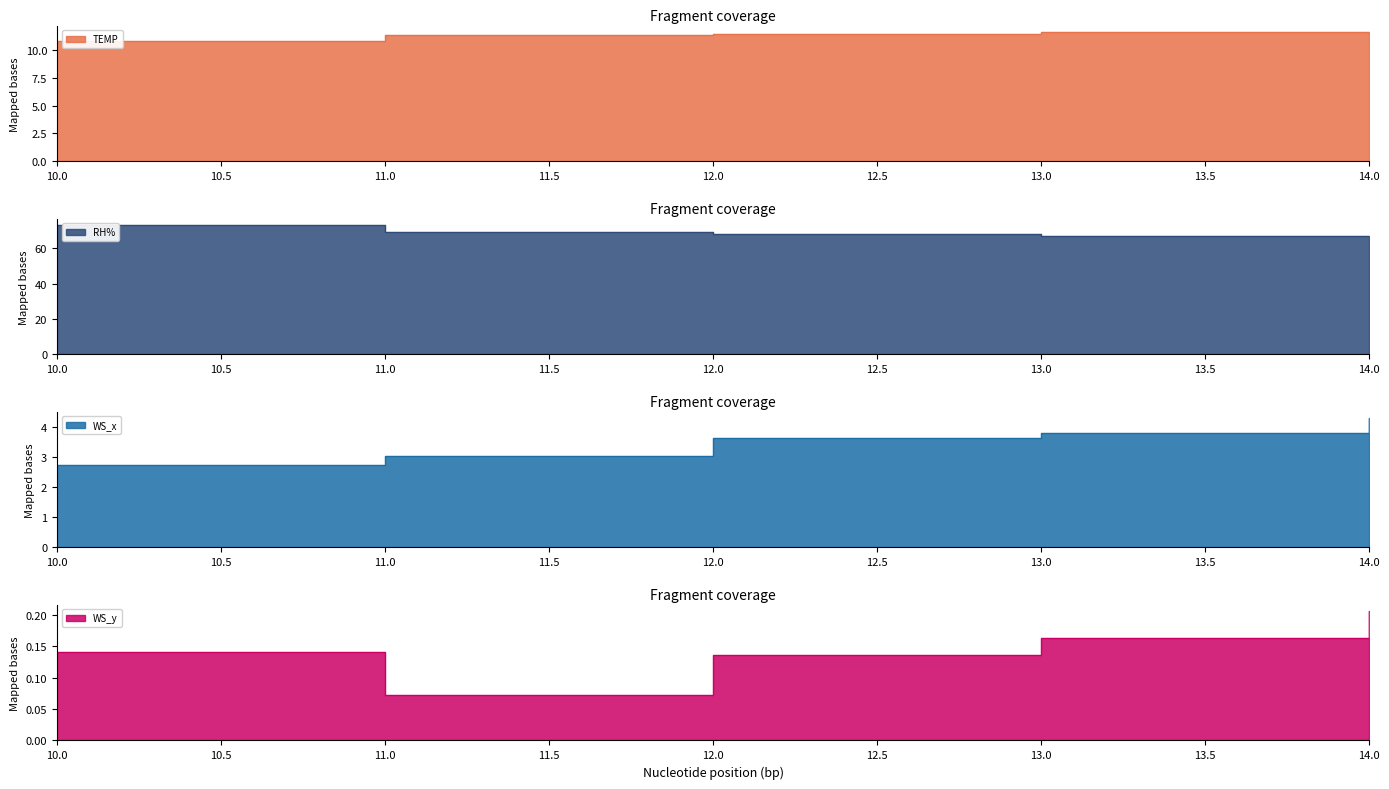

What is the sum of the WS_y values at 12 and 14?

0.3